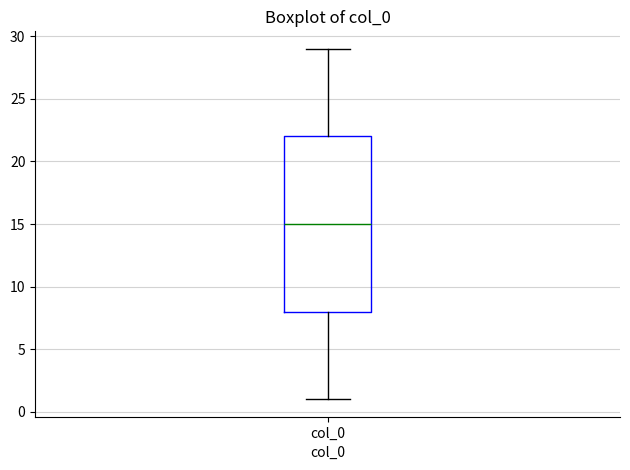

Where does the lower whisker of the box for col_0 end on the y-axis? The values are not printed on the chart, so give them approximately, as read against the axis.

1